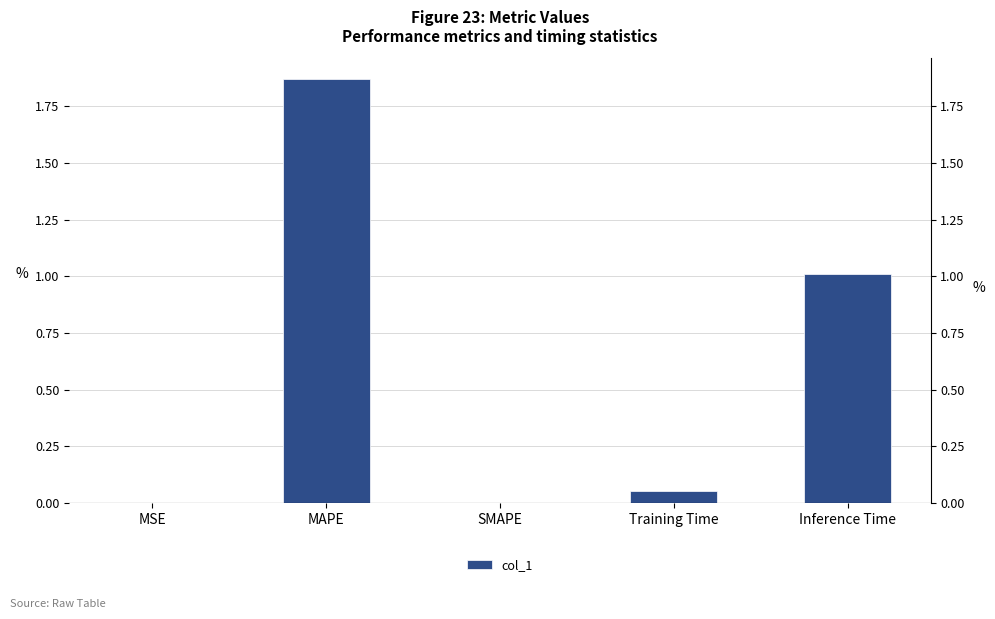

What is the label of the 2nd bar from the left?

MAPE